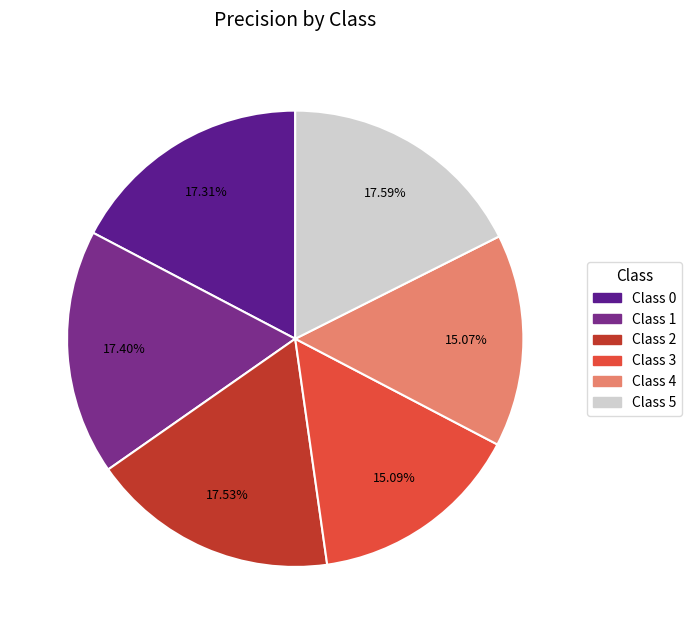

How many segments does this pie chart have?

6